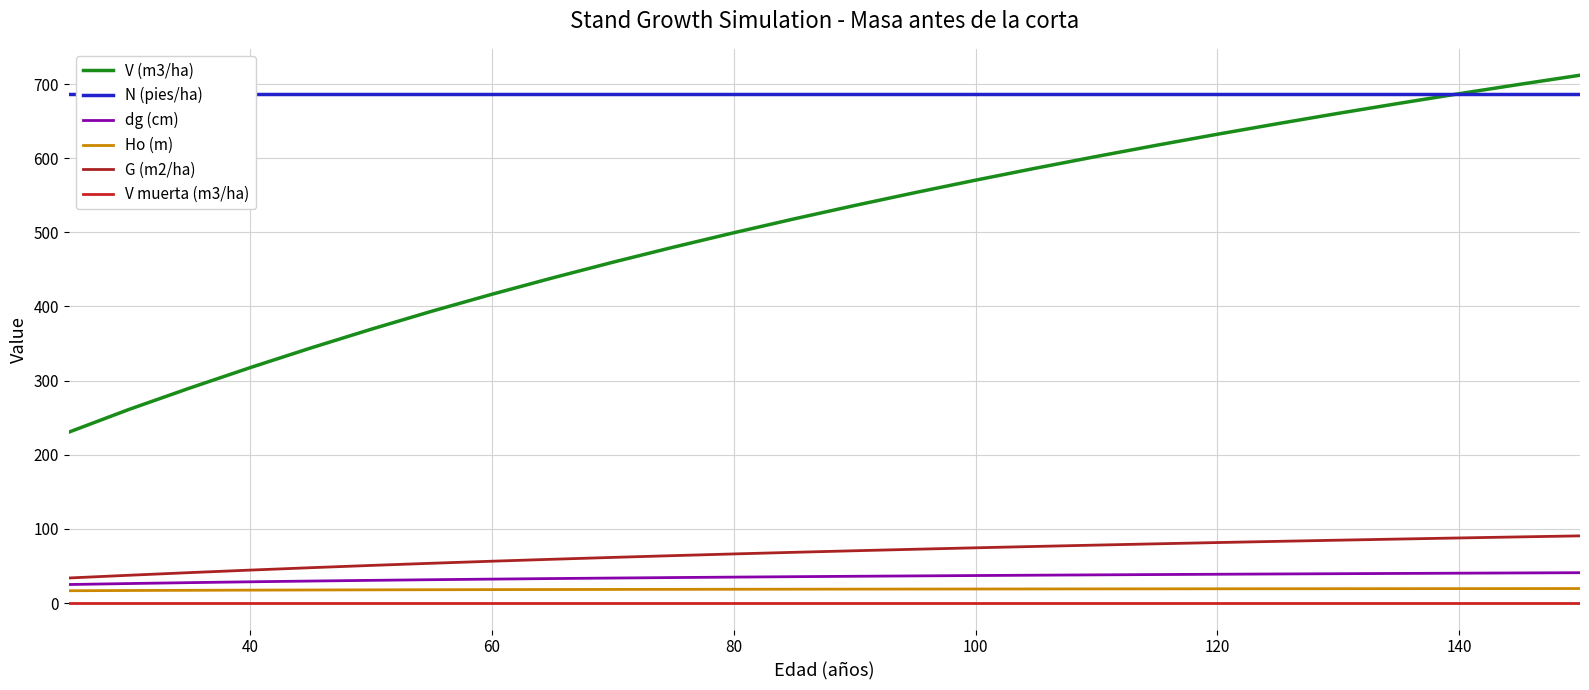

Is it true that Ho (m) equals 3.9 at 20?

False